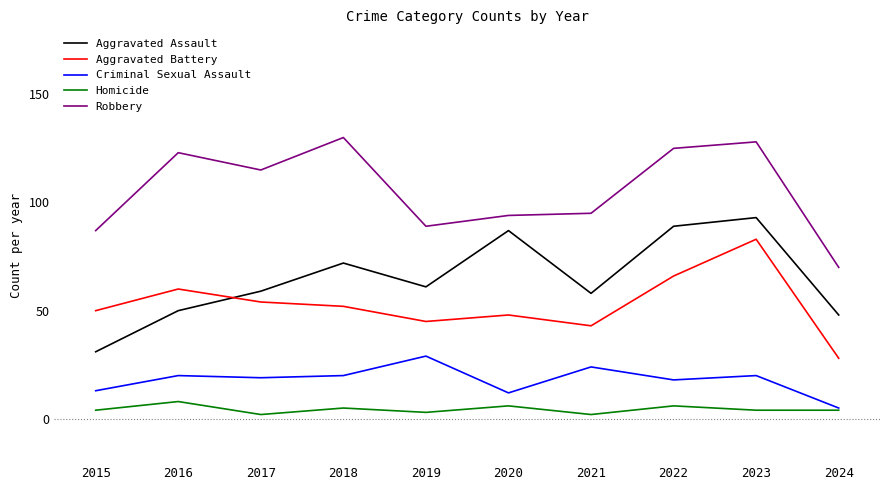

At how many categories does at least one series exceed 56?

10